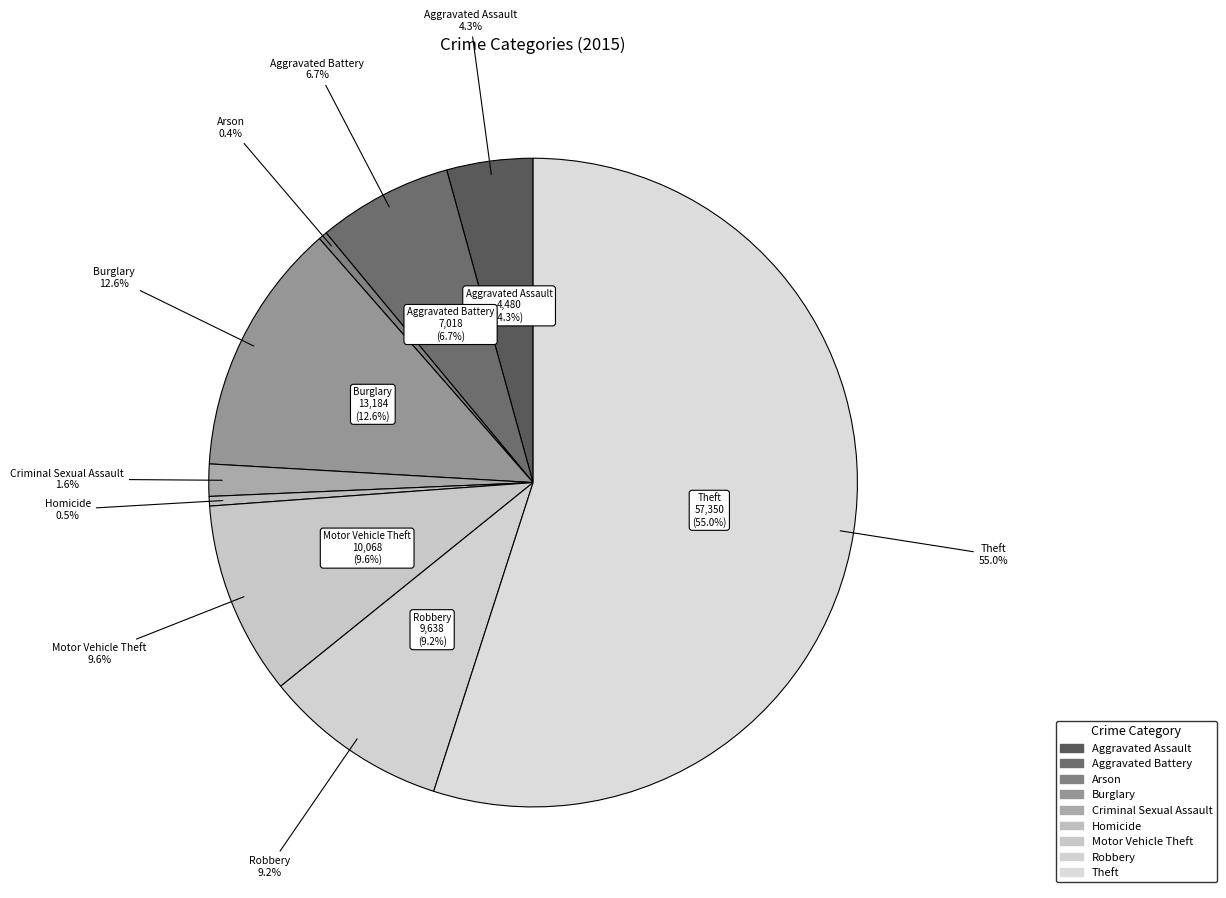

What portion of the pie excludes Criminal Sexual Assault?

98.4%